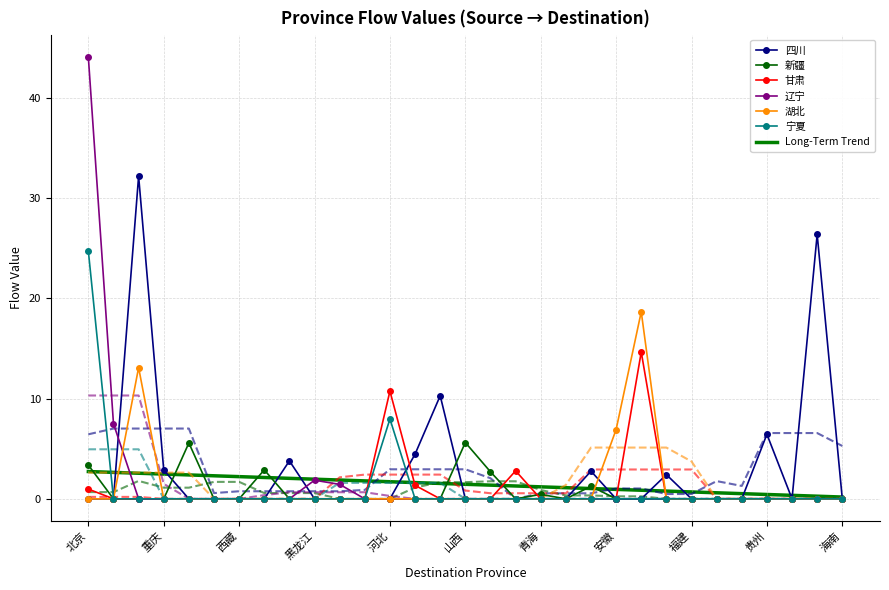

Reading left to right, transcribe all the data shown in this chart.

四川: 北京=0.0	天津=0.0	上海=32.2	重庆=2.9	内蒙古=0.0	新疆=0.0	西藏=0.0	宁夏=0.0	广西=3.8	黑龙江=0.0	吉林=0.0	辽宁=0.0	河北=0.0	河南=4.5	山东=10.3	山西=0.0	甘肃=0.0	陕西=0.0	青海=0.0	四川=0.0	湖北=2.8	安徽=0.0	江苏=0.0	浙江=2.4	福建=0.0	江西=0.0	湖南=0.0	贵州=6.4	云南=0.0	广东=26.4	海南=0.0
新疆: 北京=3.4	天津=0.0	上海=0.0	重庆=0.0	内蒙古=5.6	新疆=0.0	西藏=0.0	宁夏=2.9	广西=0.0	黑龙江=0.0	吉林=0.0	辽宁=0.0	河北=0.0	河南=0.0	山东=0.0	山西=5.6	甘肃=2.7	陕西=0.0	青海=0.4	四川=0.0	湖北=1.3	安徽=0.0	江苏=0.0	浙江=0.0	福建=0.0	江西=0.0	湖南=0.0	贵州=0.0	云南=0.0	广东=0.0	海南=0.0
甘肃: 北京=1.0	天津=0.0	上海=0.0	重庆=0.0	内蒙古=0.0	新疆=0.0	西藏=0.0	宁夏=0.0	广西=0.0	黑龙江=0.0	吉林=0.0	辽宁=0.0	河北=10.8	河南=1.3	山东=0.0	山西=0.0	甘肃=0.0	陕西=2.8	青海=0.0	四川=0.0	湖北=0.0	安徽=0.0	江苏=14.7	浙江=0.0	福建=0.0	江西=0.0	湖南=0.0	贵州=0.0	云南=0.0	广东=0.0	海南=0.0
辽宁: 北京=44.1	天津=7.5	上海=0.0	重庆=0.0	内蒙古=0.0	新疆=0.0	西藏=0.0	宁夏=0.0	广西=0.0	黑龙江=1.9	吉林=1.4	辽宁=0.0	河北=0.0	河南=0.0	山东=0.0	山西=0.0	甘肃=0.0	陕西=0.0	青海=0.0	四川=0.0	湖北=0.0	安徽=0.0	江苏=0.0	浙江=0.0	福建=0.0	江西=0.0	湖南=0.0	贵州=0.0	云南=0.0	广东=0.0	海南=0.0
湖北: 北京=0.0	天津=0.0	上海=13.1	重庆=0.0	内蒙古=0.0	新疆=0.0	西藏=0.0	宁夏=0.0	广西=0.0	黑龙江=0.0	吉林=0.0	辽宁=0.0	河北=0.0	河南=0.0	山东=0.0	山西=0.0	甘肃=0.0	陕西=0.0	青海=0.0	四川=0.0	湖北=0.0	安徽=6.9	江苏=18.7	浙江=0.0	福建=0.0	江西=0.0	湖南=0.0	贵州=0.0	云南=0.0	广东=0.0	海南=0.0
宁夏: 北京=24.7	天津=0.0	上海=0.0	重庆=0.0	内蒙古=0.0	新疆=0.0	西藏=0.0	宁夏=0.0	广西=0.0	黑龙江=0.0	吉林=0.0	辽宁=0.0	河北=8.0	河南=0.0	山东=0.0	山西=0.0	甘肃=0.0	陕西=0.0	青海=0.0	四川=0.0	湖北=0.0	安徽=0.0	江苏=0.0	浙江=0.0	福建=0.0	江西=0.0	湖南=0.0	贵州=0.0	云南=0.0	广东=0.0	海南=0.0